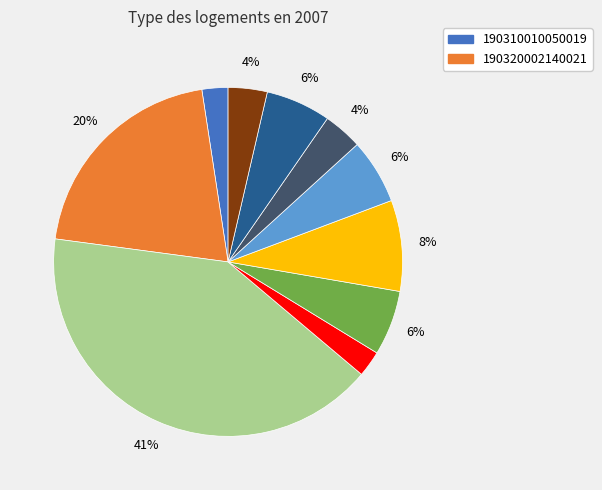

How many slices are in this pie chart?

10